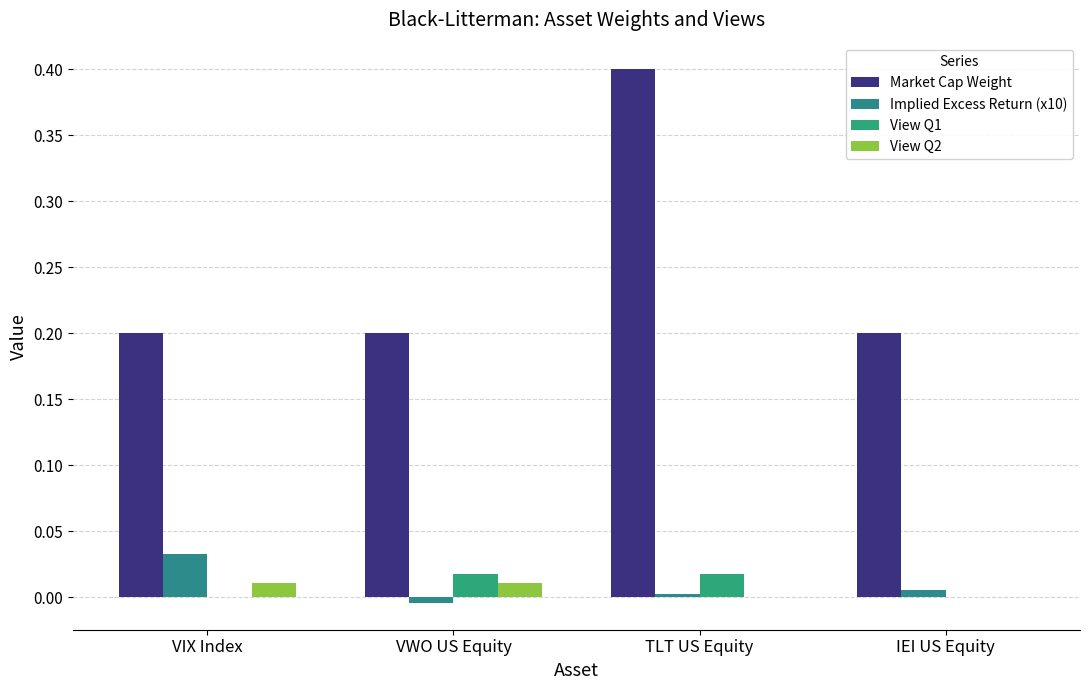

What is the greatest value displayed?

0.4